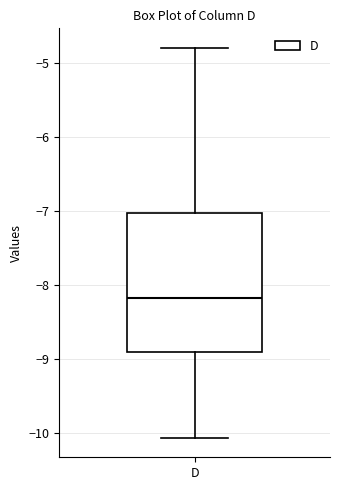

Transcribe this box plot: give where the median line is, the range the box spans, and where the two whiskers end, as read against the y-axis. The values are not printed on the chart, so give them approximately, as read against the axis.

median -8.2, box -8.9 to -7.0, whiskers -10.1 to -4.8